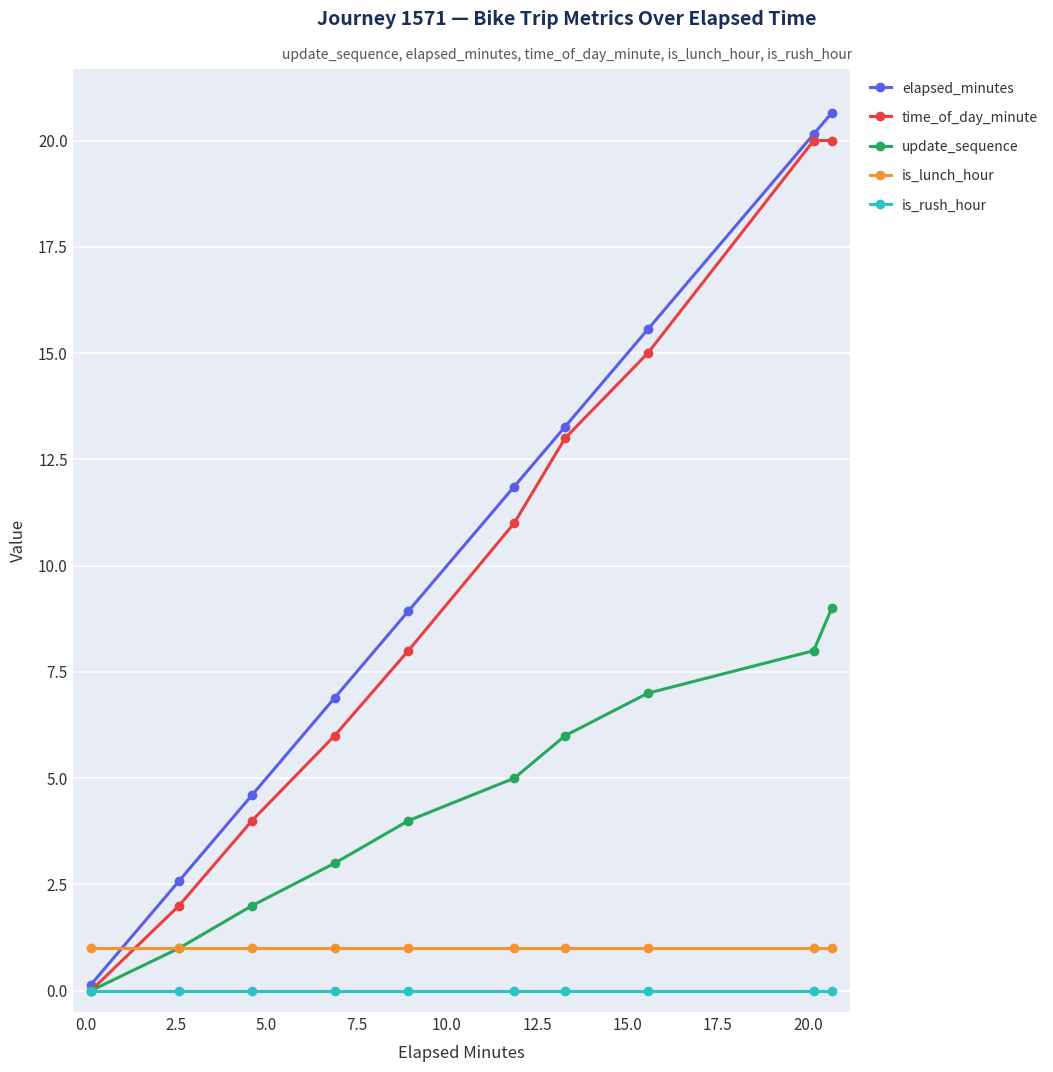

True or false: time_of_day_minute and is_lunch_hour cross at least once.

True